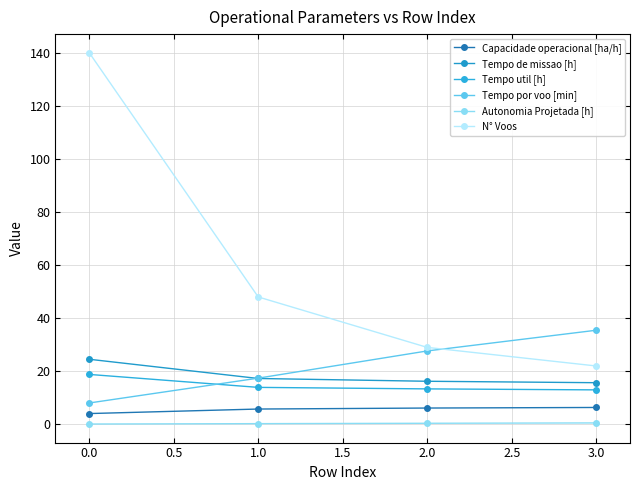

What is the minimum value shown in the chart?

0.1